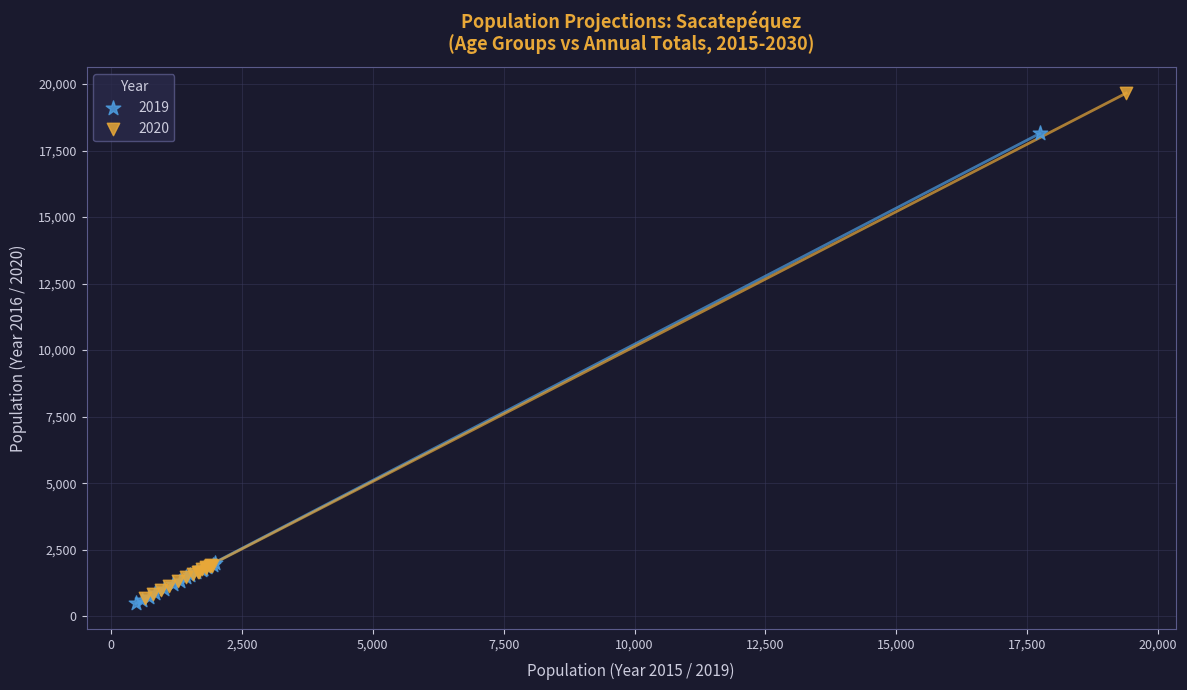

Which series reaches the maximum Y coordinate?

2020